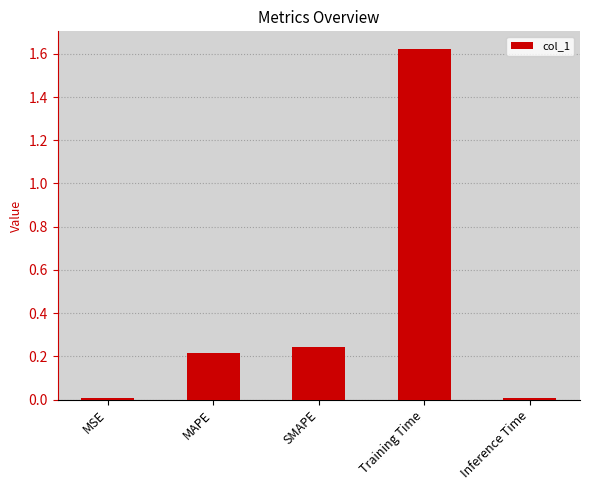

Which has a higher value, Inference Time or SMAPE?

SMAPE